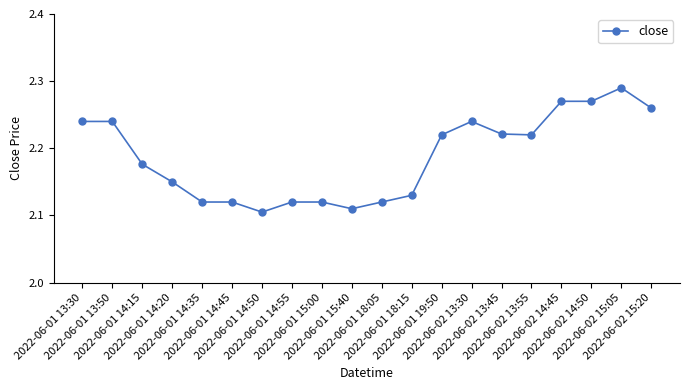

Is it true that the value at 2022-06-01 14:20 is 0.5?

False